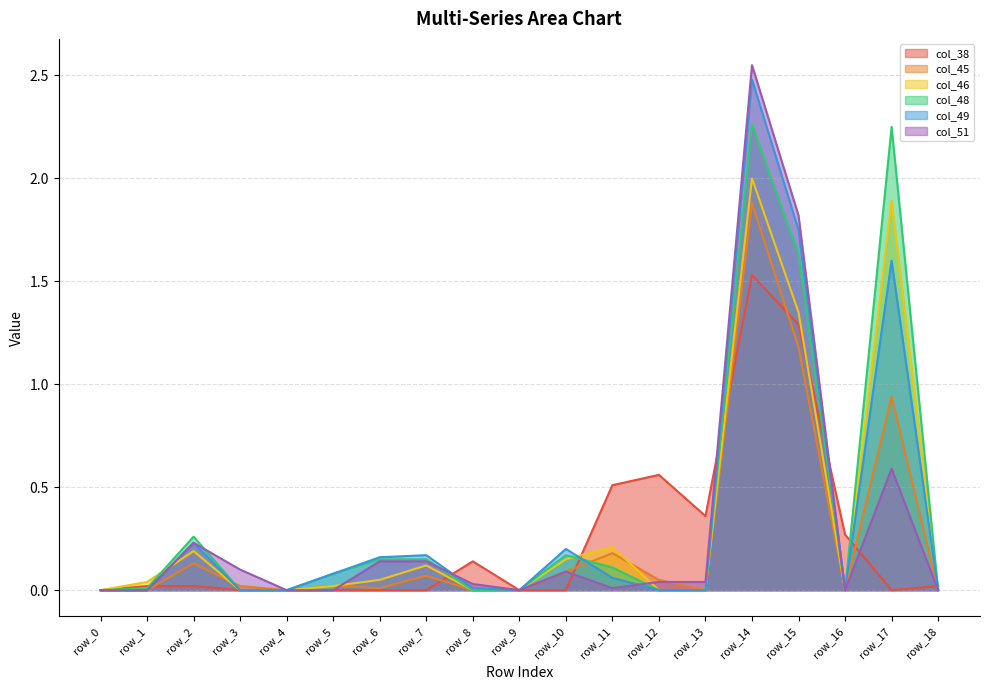

How many intersections are there between col_46 and col_45?

2